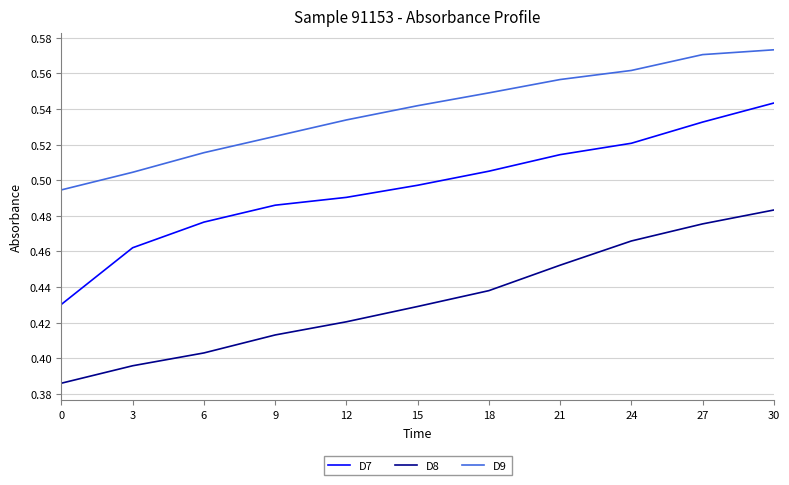

True or false: D8 and D7 cross at least once.

False